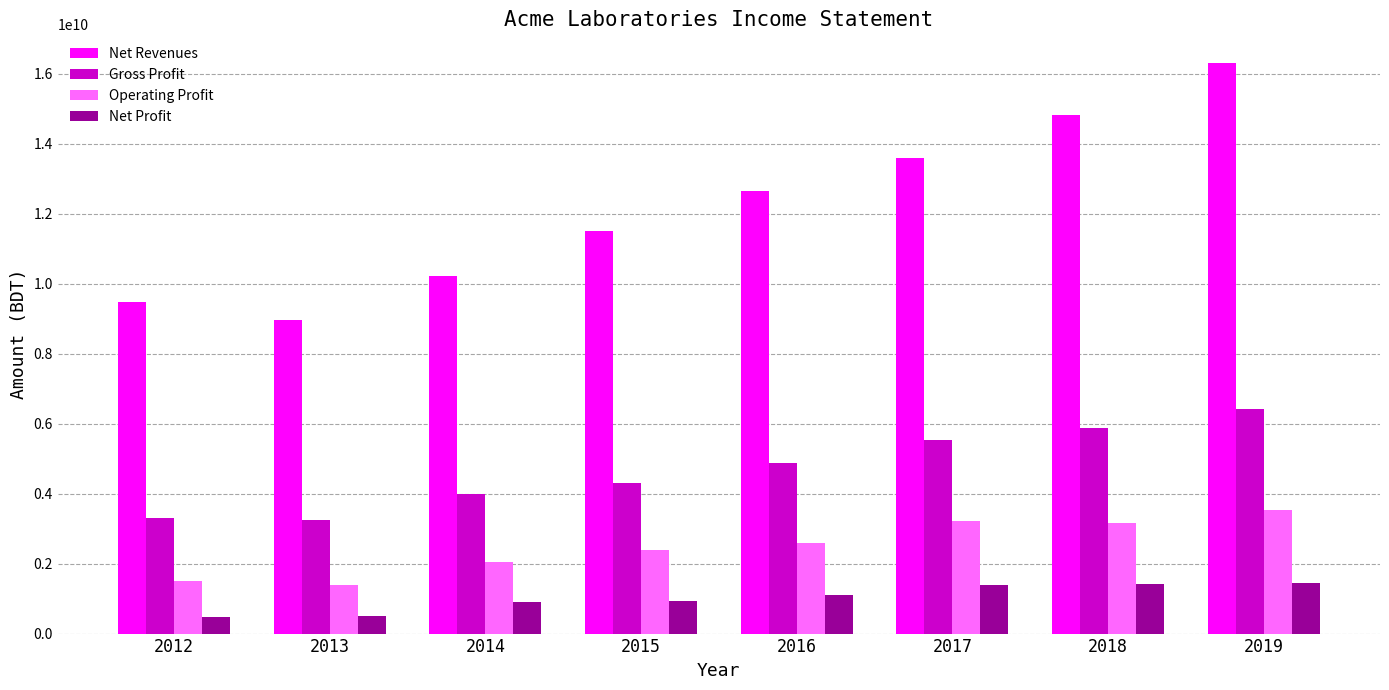

What is the value of the Gross Profit bar at the 8th from the left?

6425747838